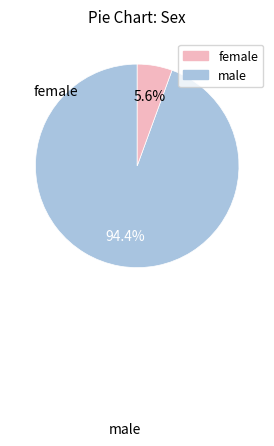

Is female the majority of the pie?

No